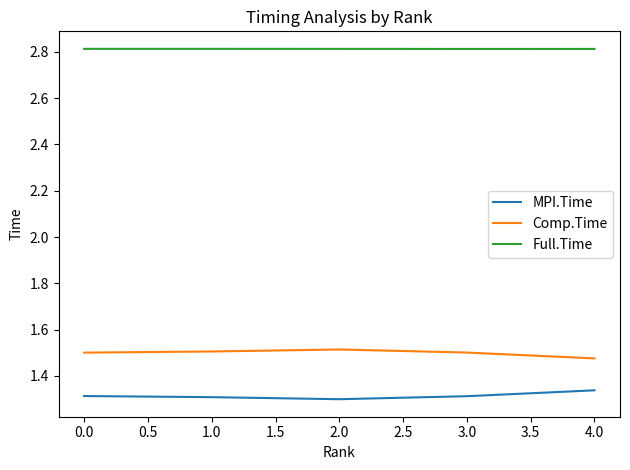

Rank the series by their maximum value, from highest to lowest.

Full.Time, Comp.Time, MPI.Time